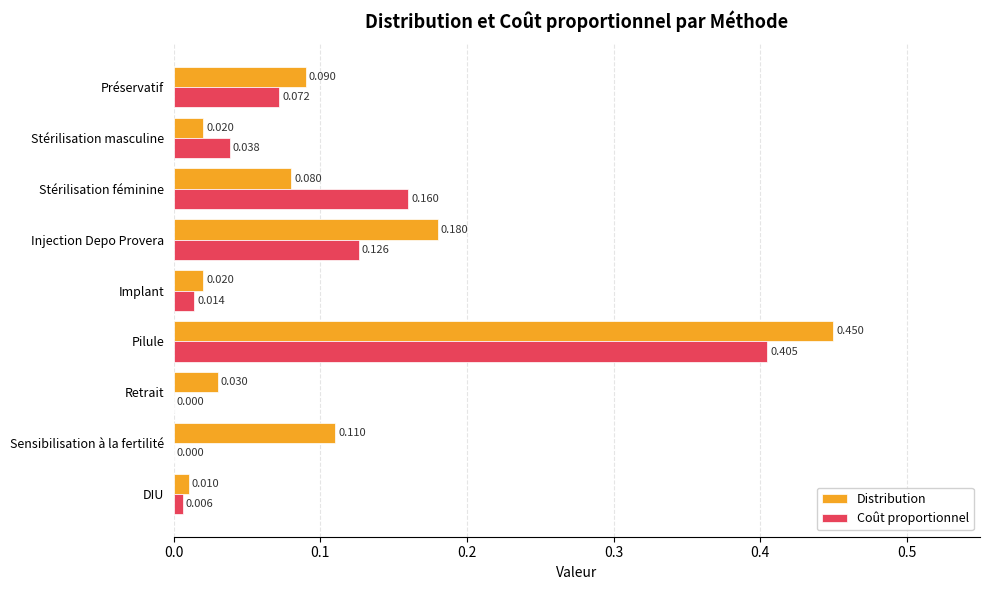

Is the value of Coût proportionnel at Injection Depo Provera greater than the value of Distribution at Injection Depo Provera?

No